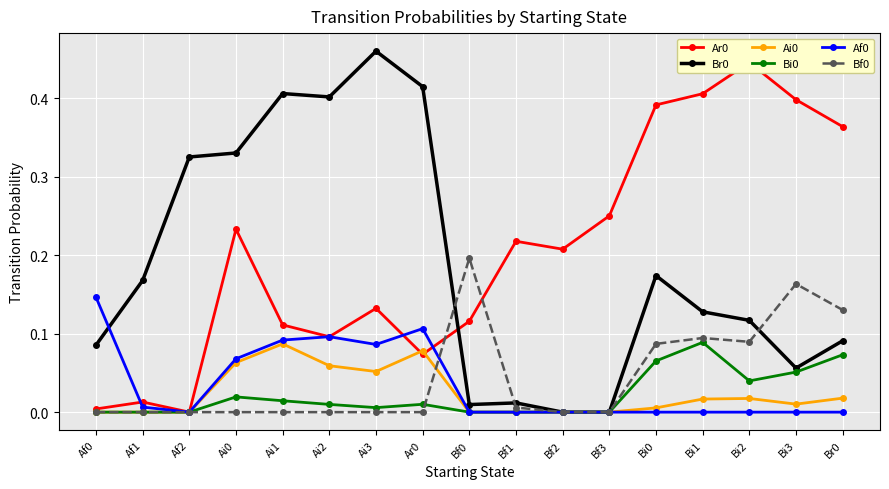

Is this an area chart (filled region under the line)?

No